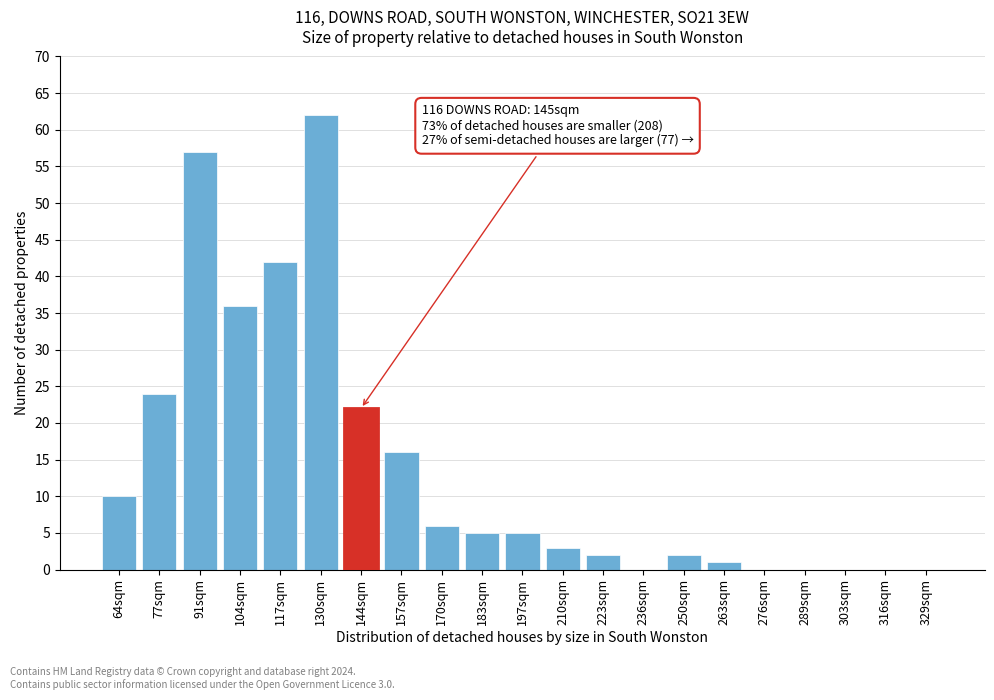

Reading right to left, extract all data points from this chart.

329sqm=0	316sqm=0	303sqm=0	289sqm=0	276sqm=0	263sqm=1	250sqm=2	236sqm=0	223sqm=2	210sqm=3	197sqm=5	183sqm=5	170sqm=6	157sqm=16	144sqm=22	130sqm=62	117sqm=42	104sqm=36	91sqm=57	77sqm=24	64sqm=10